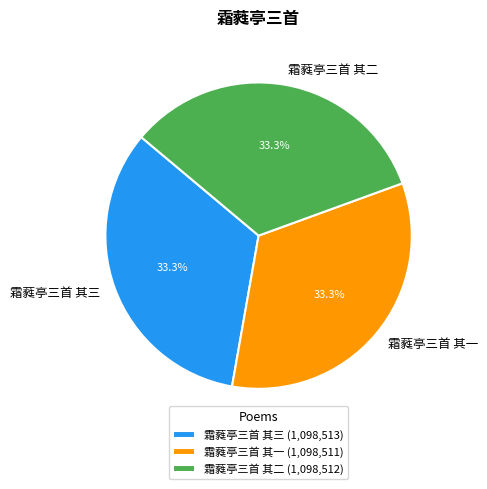

To the nearest percent, what portion does 霜蕤亭三首 其一 represent?

33%